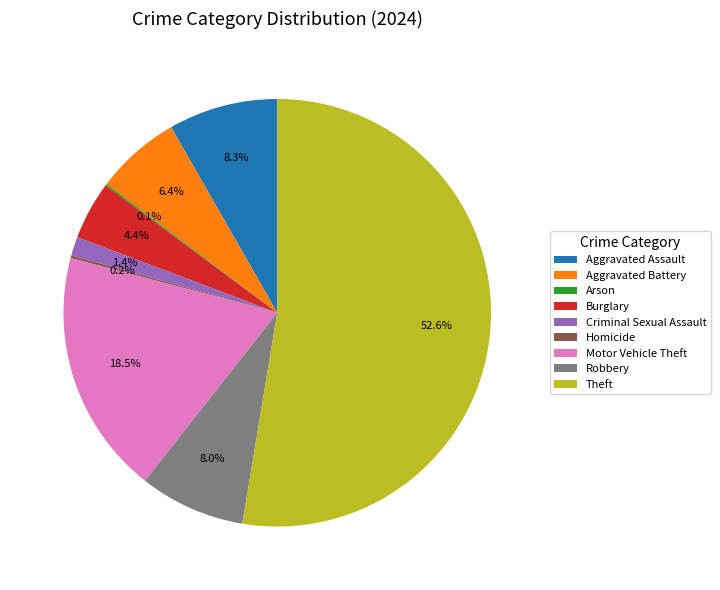

What percentage do Aggravated Battery and Theft together represent?

59.1%